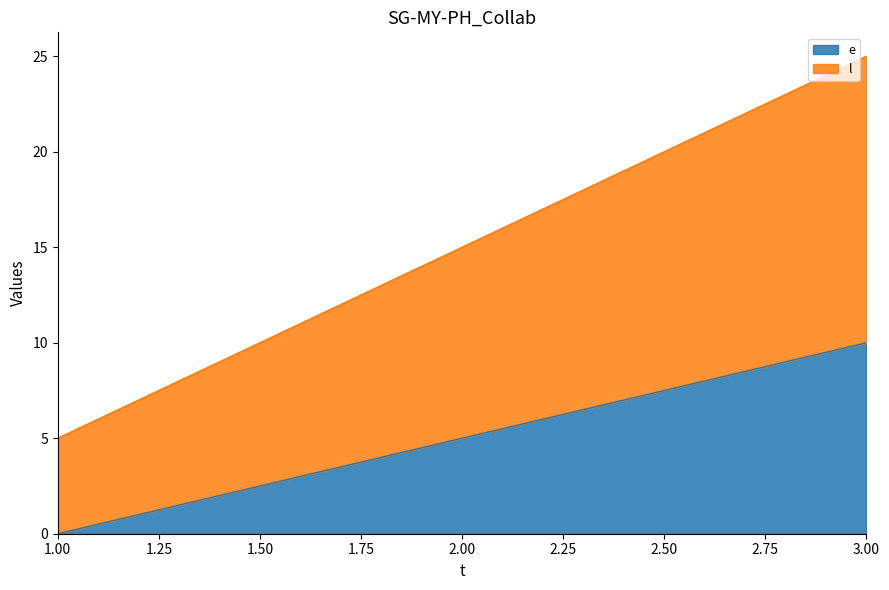

At how many categories does at least one series exceed 2?

3